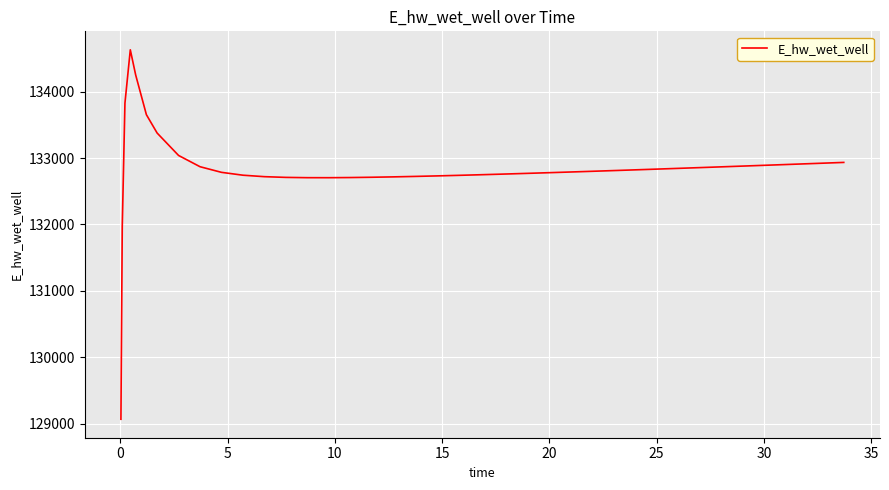

What is the maximum value shown in the chart?

134628.0